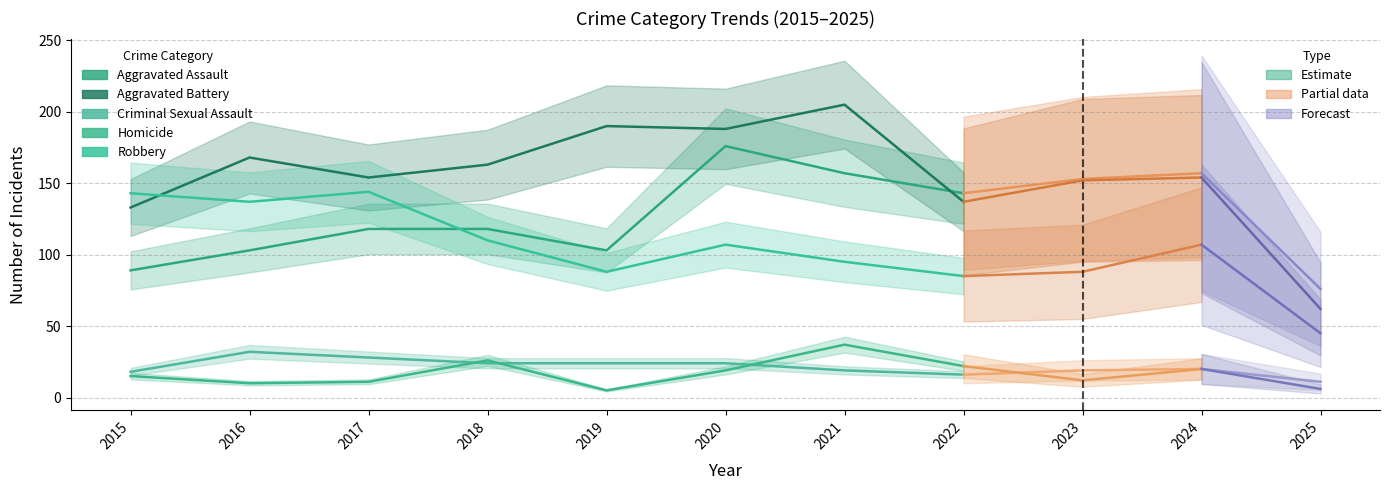

What is the average value of the Robbery series?

114